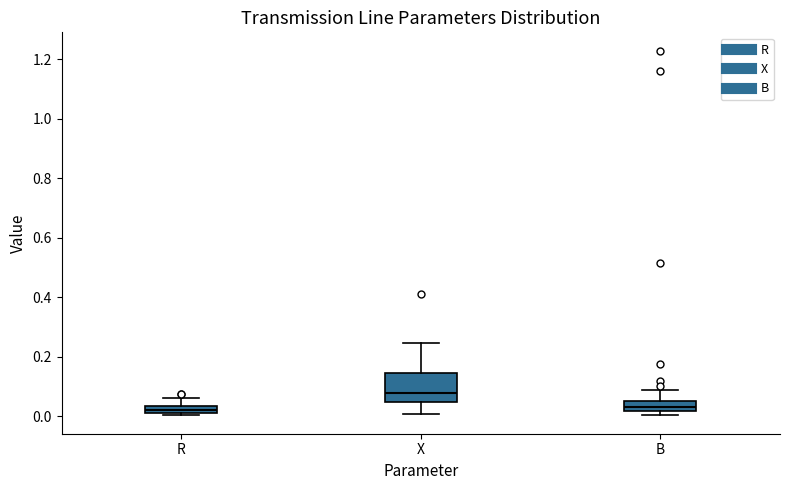

Where does the upper whisker of the box for R end on the y-axis? The values are not printed on the chart, so give them approximately, as read against the axis.

0.06